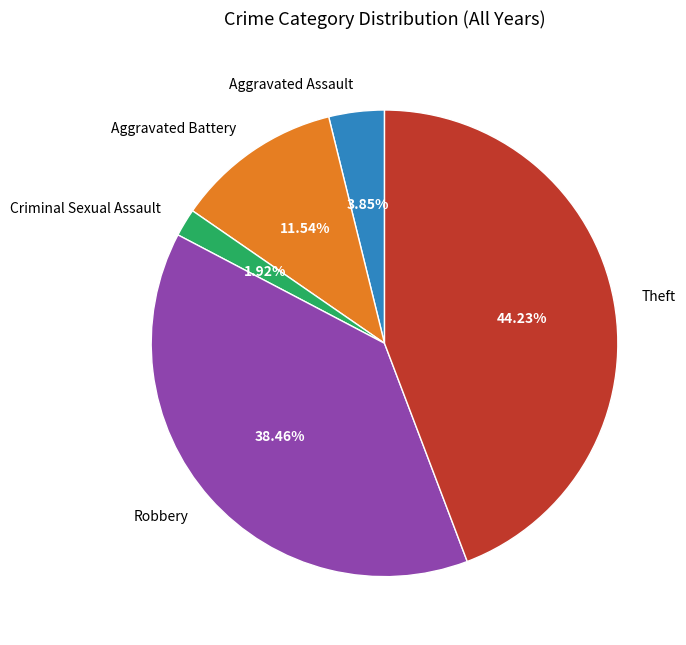

Is it true that Robbery is 25% of the pie?

False